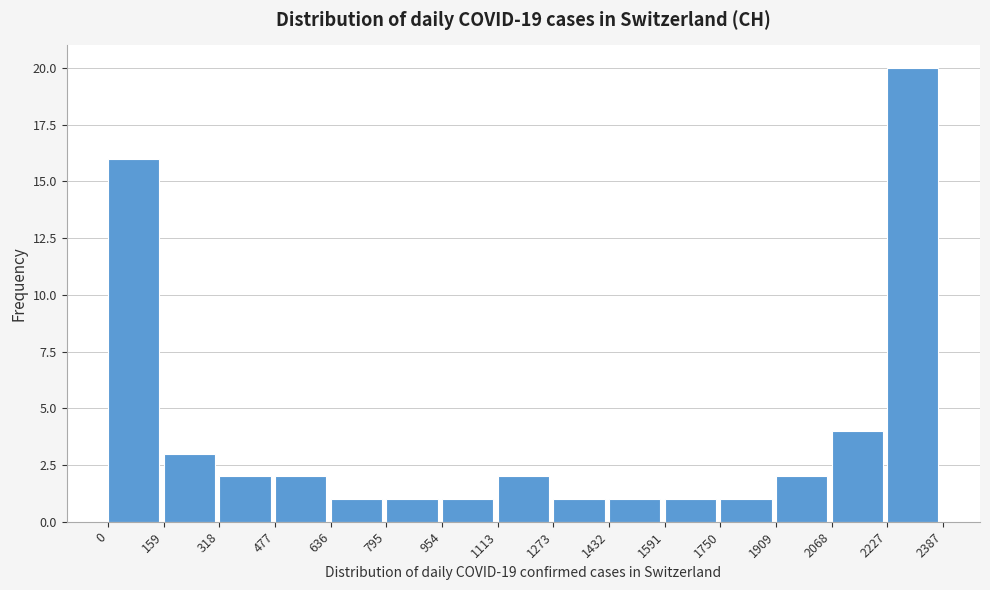

Reading left to right, transcribe this chart: for each bar, give the range it covers on the x-axis and its height. The values are not printed on the chart, so give them approximately, as read against the axis.

0 to 159: 16
159 to 318: 3
318 to 477: 2
477 to 636: 2
636 to 795: 1
795 to 954: 1
954 to 1113: 1
1113 to 1273: 2
1273 to 1432: 1
1432 to 1591: 1
1591 to 1750: 1
1750 to 1909: 1
1909 to 2068: 2
2068 to 2227: 4
2227 to 2387: 20